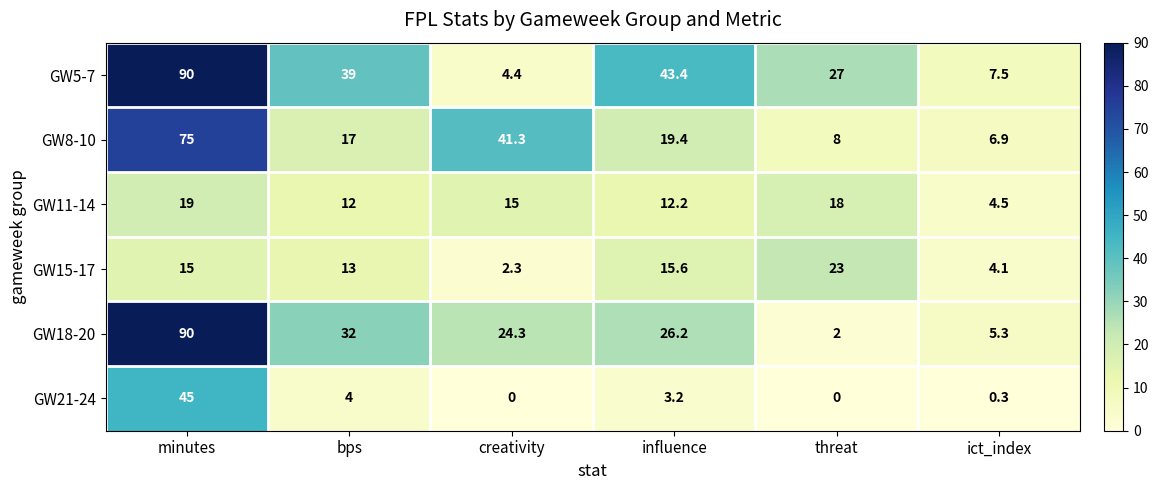

At which label does GW5-7 first exceed 39?

minutes